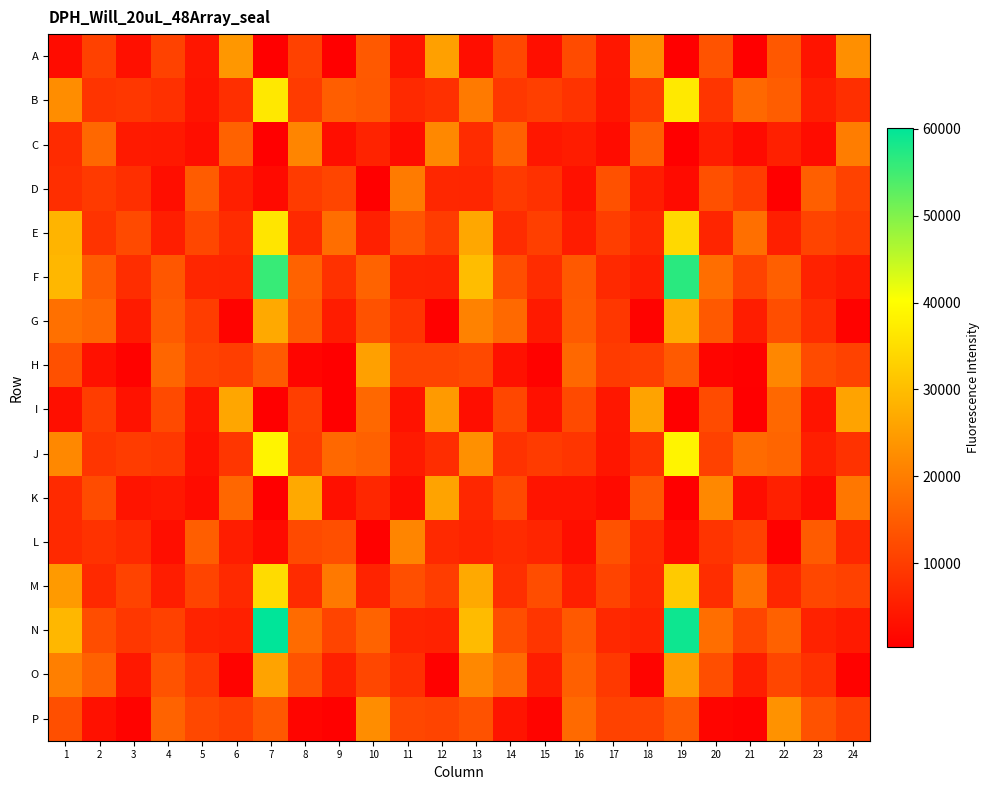

Which has a higher value, 16 or 3?

16